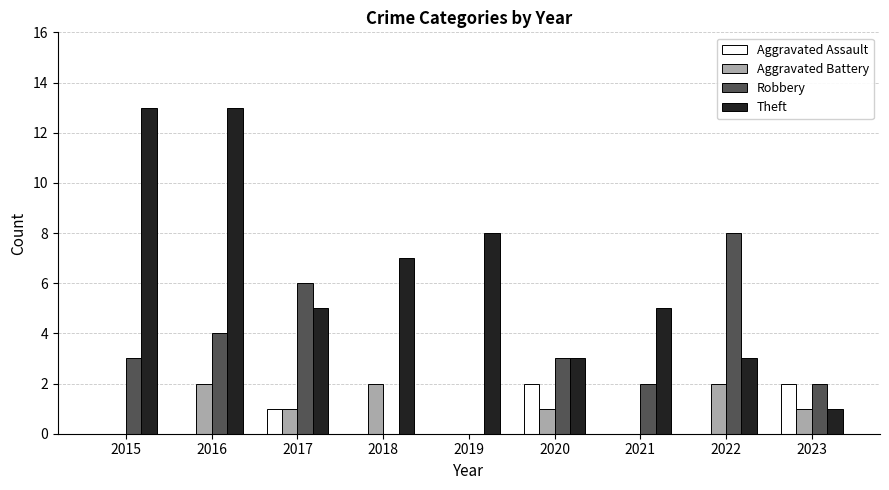

What are all the series names shown in the legend?

Aggravated Assault, Aggravated Battery, Robbery, Theft